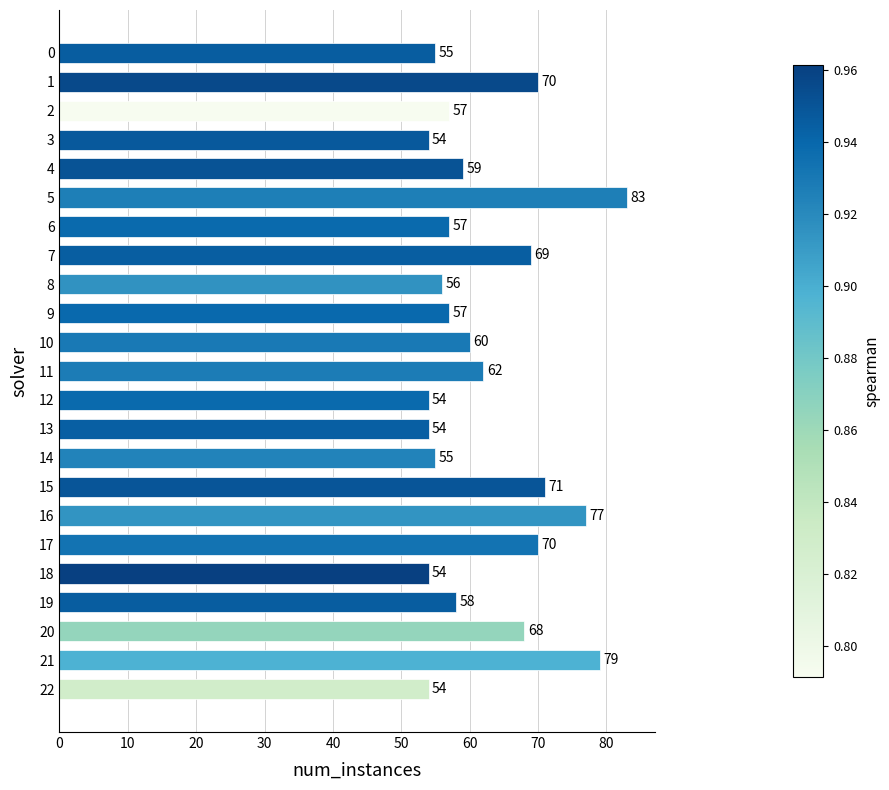

True or false: the data shows 106 at 21.

False